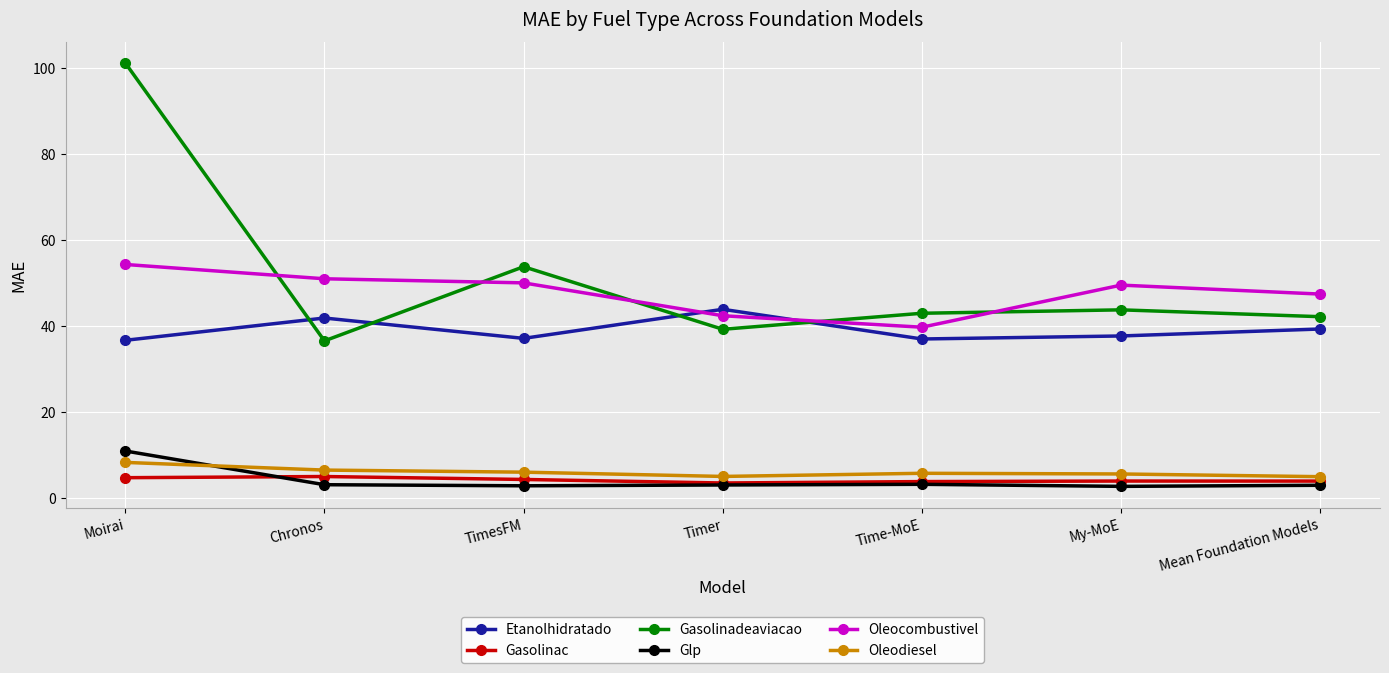

Which category has the highest value across all series?

Moirai